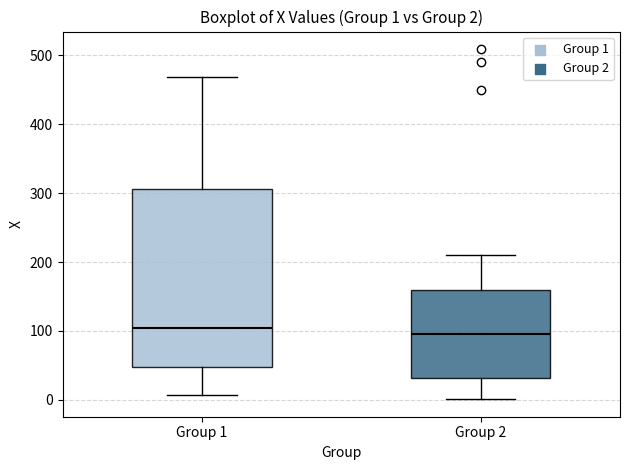

Which box is the tallest, from its lower edge to its upper edge?

Group 1